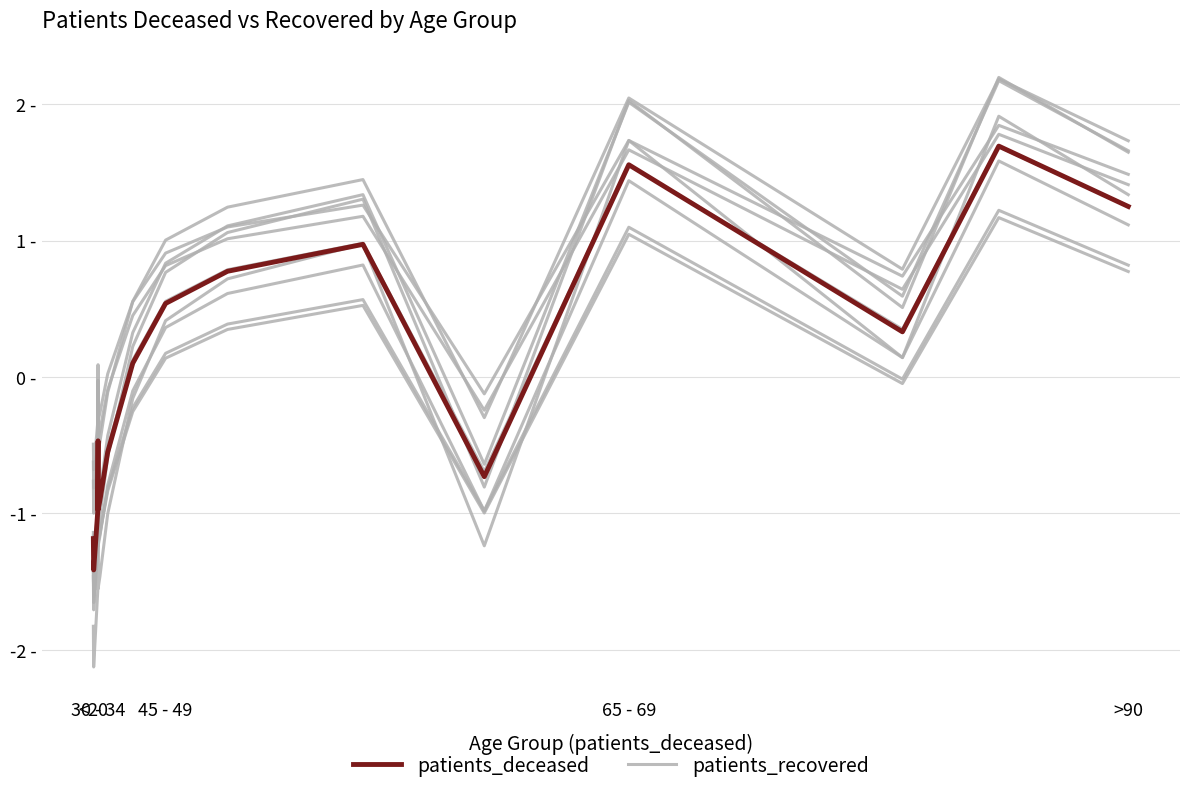

The patients_deceased (normalized) series shows -0.2 at 5. True or false?

False